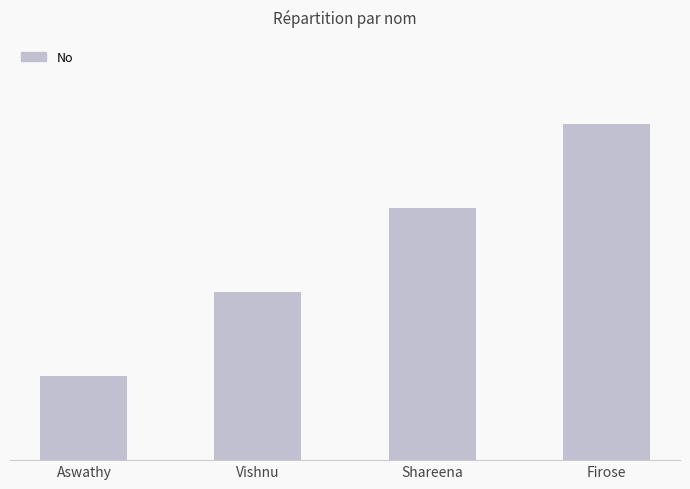

What is the minimum value shown in the chart?

1